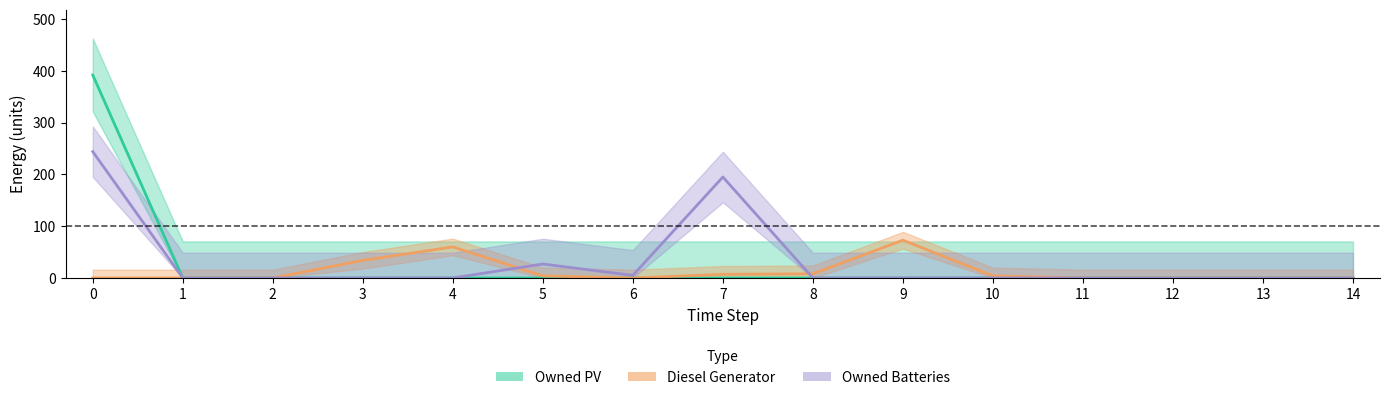

How many interior local valleys does the Owned Batteries series have?

1